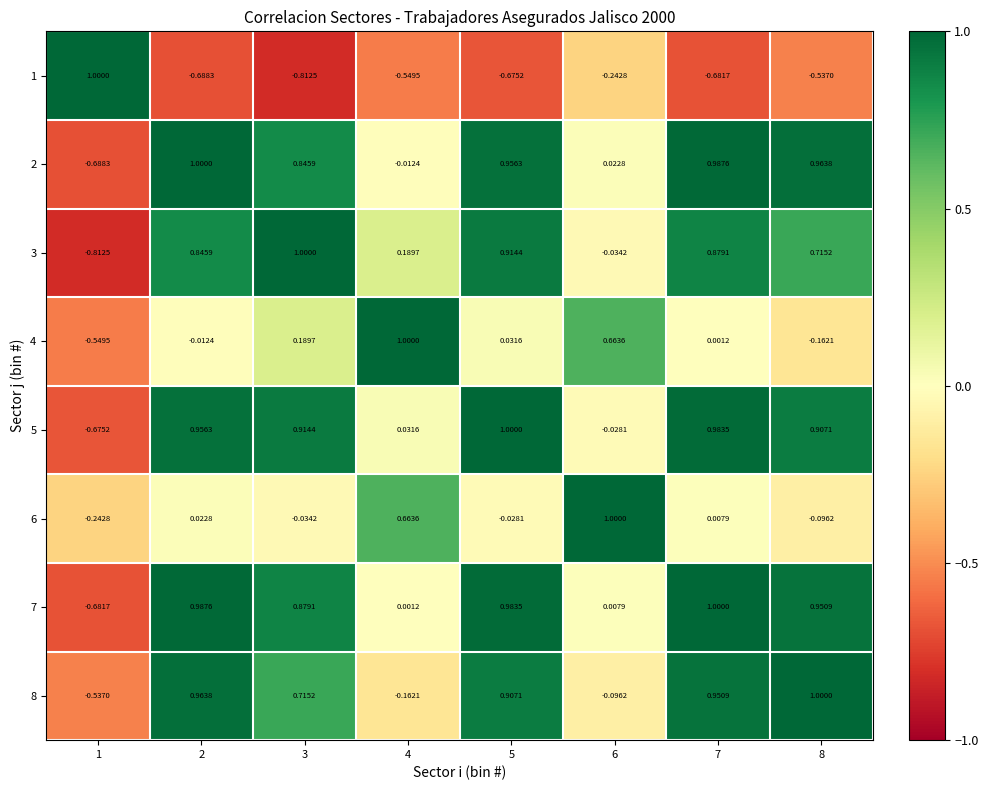

At how many categories does at least one series exceed 0?

8